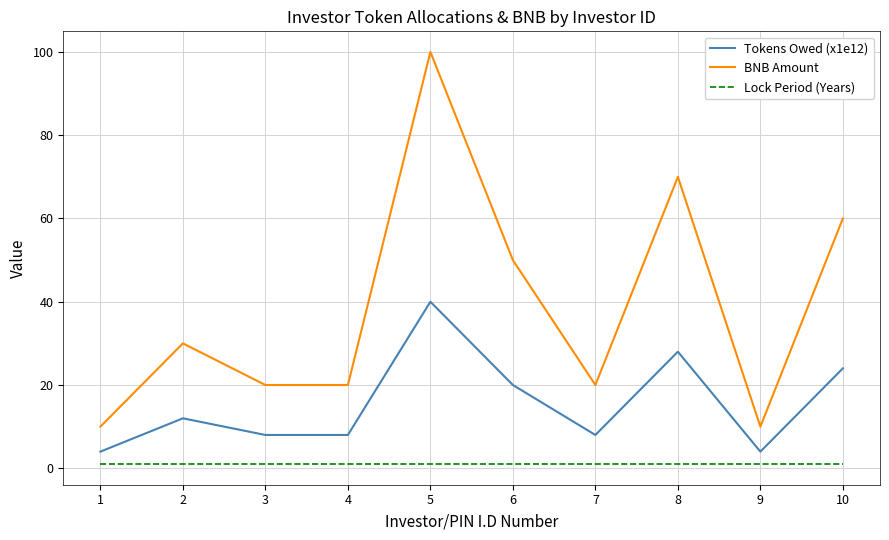

Does the chart display data point markers on the line(s)?

No